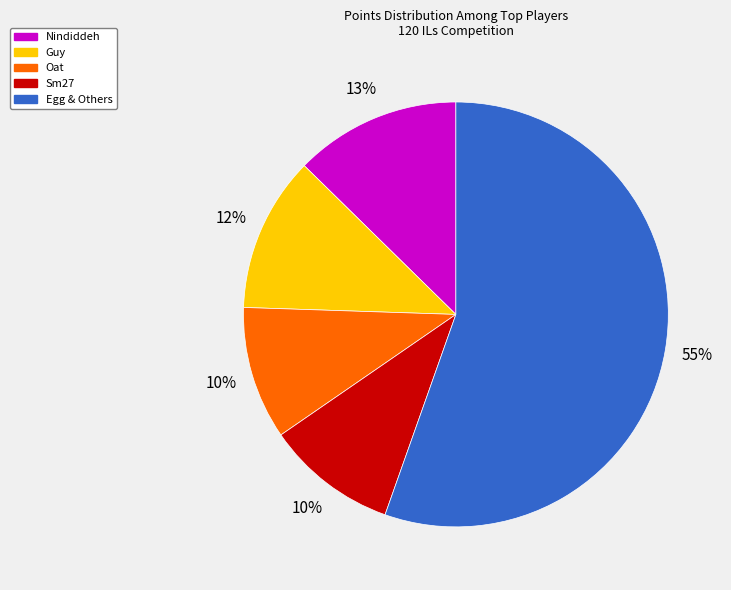

Is there any slice that represents more than half of the pie?

Yes